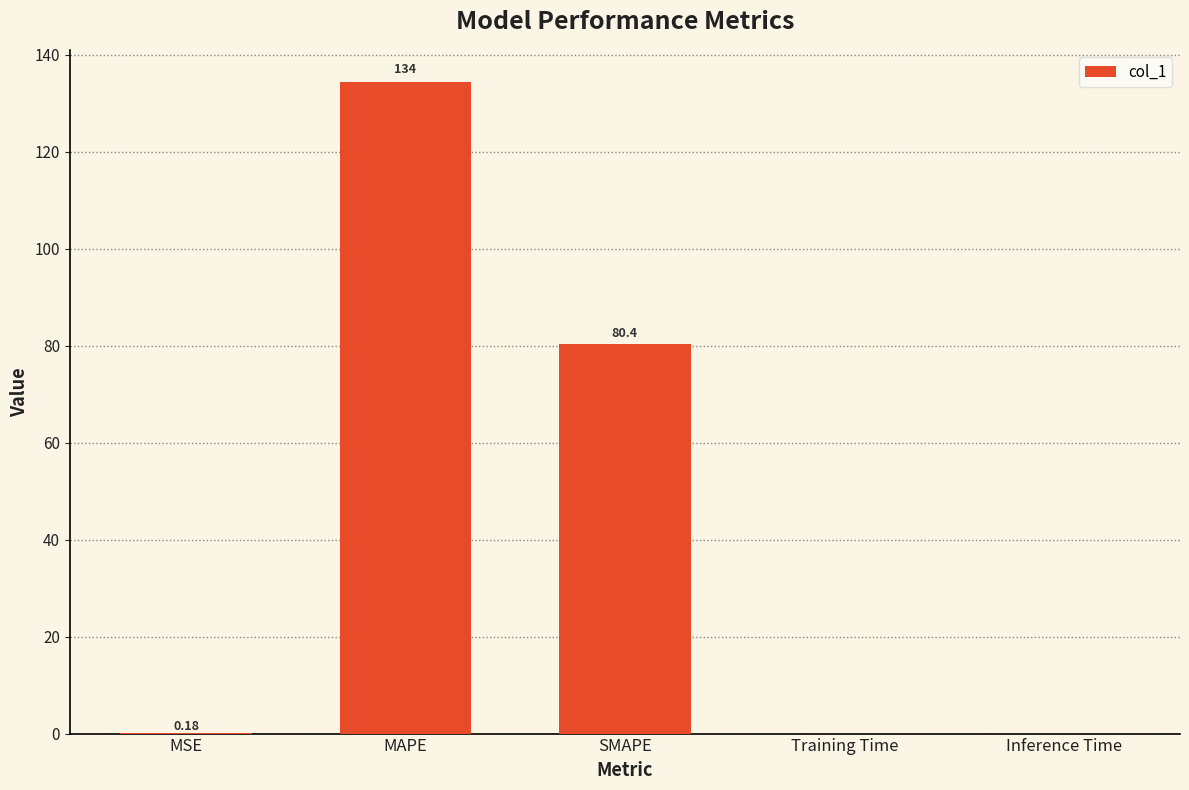

Where is the data nearest to the value 67?

SMAPE